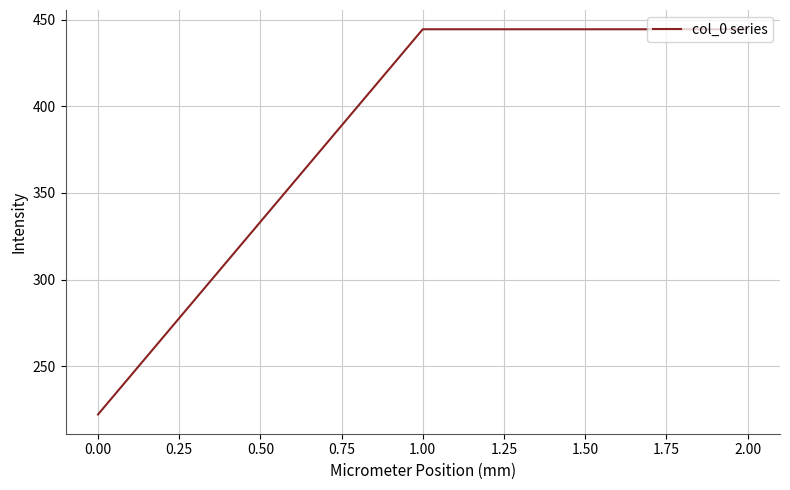

Which label corresponds to the smallest value in the chart?

0.00